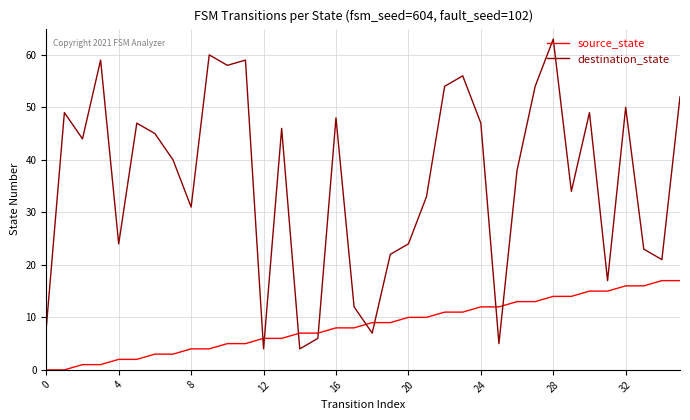

Count the number of categories in the chart.

36